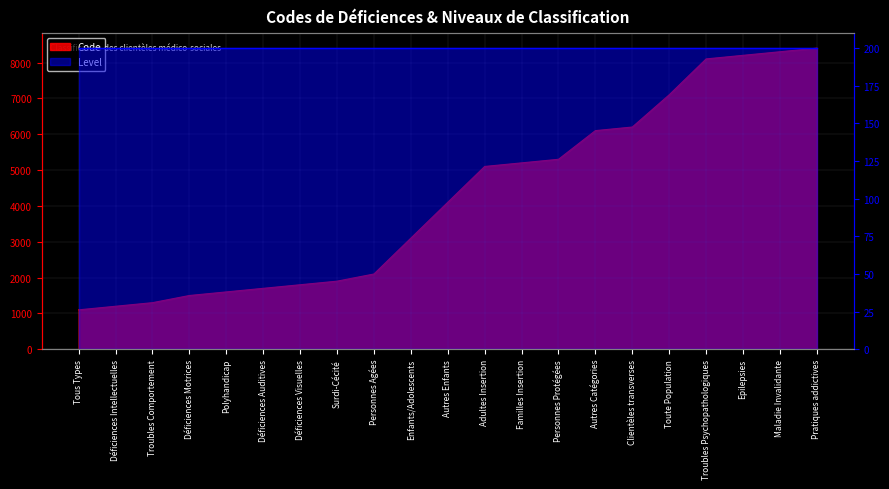

What is the difference between the maximum and minimum values?

7300